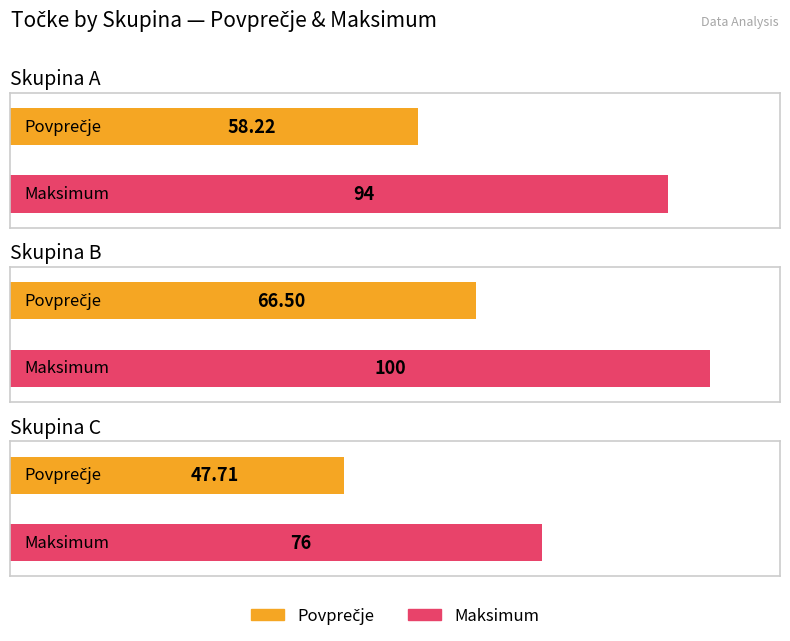

True or false: Povprečje has a value of 27.2 at A.

False